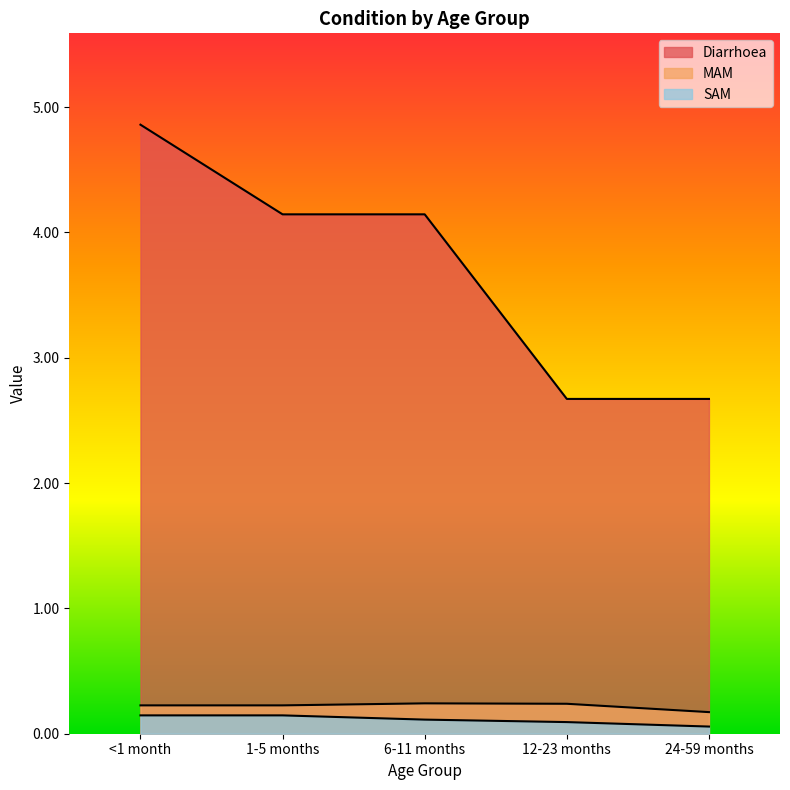

True or false: SAM has a value of 0.1 at 1-5 months.

True